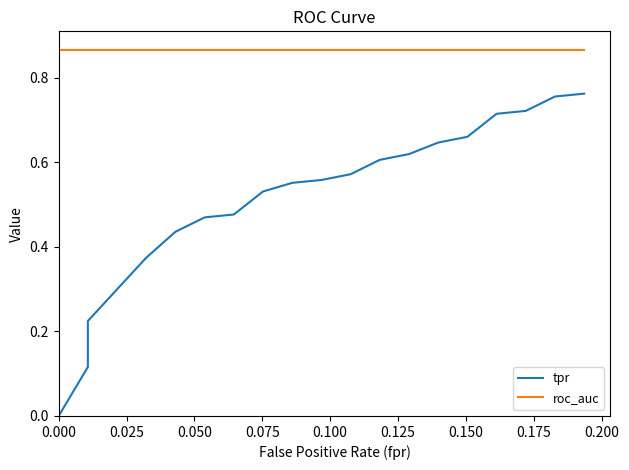

Does the chart display data point markers on the line(s)?

No